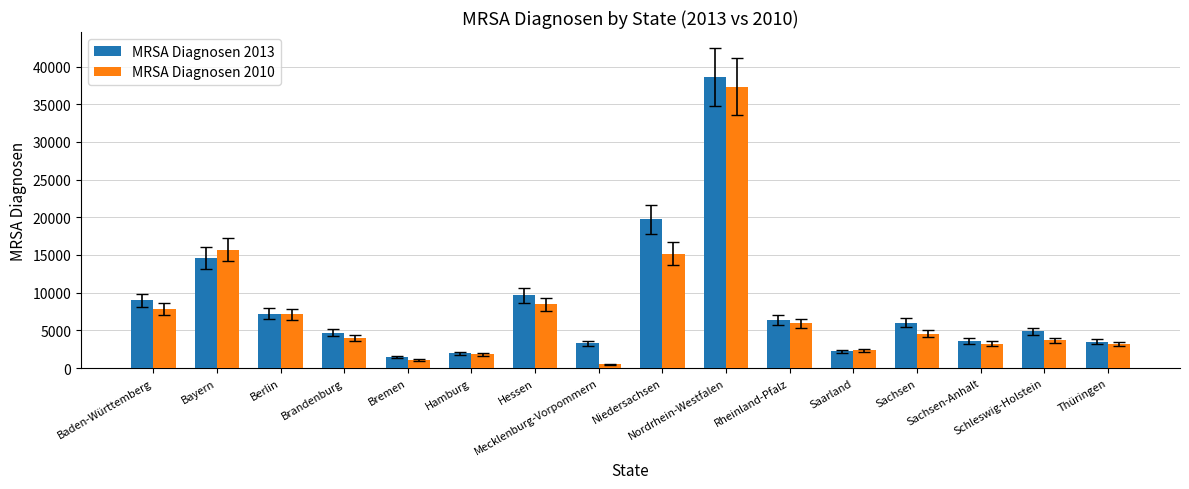

What is the difference between the MRSA Diagnosen 2013 values at Baden-Württemberg and Hamburg?

7025